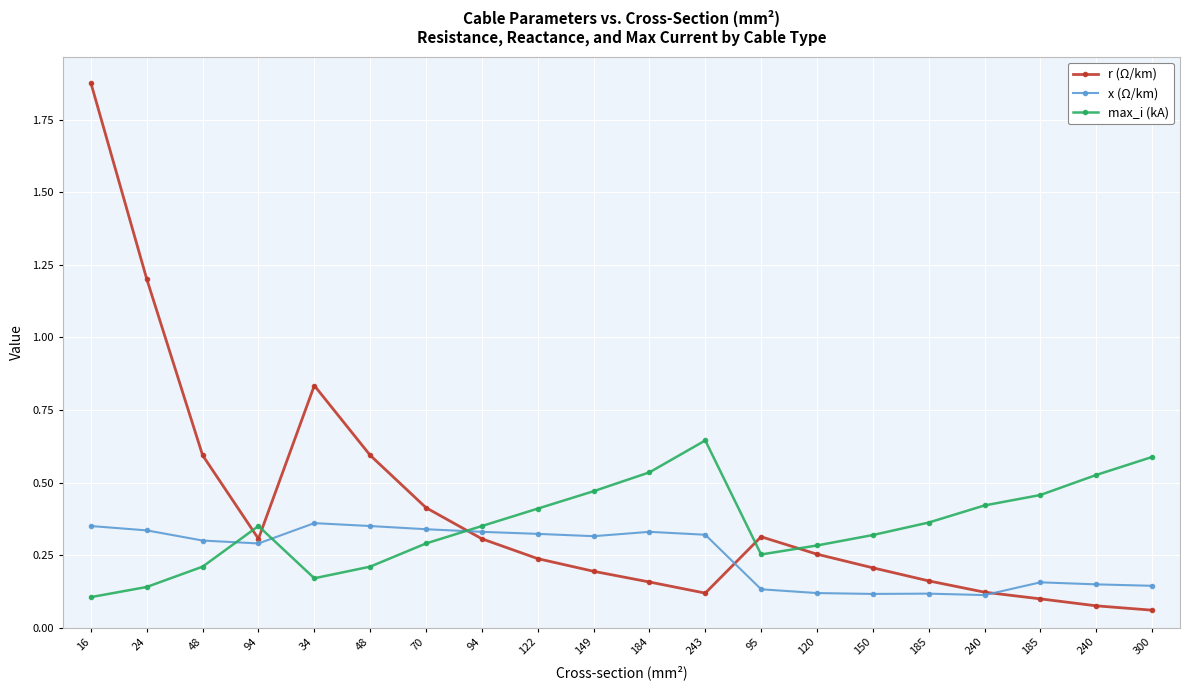

How many lines are shown in the chart?

3